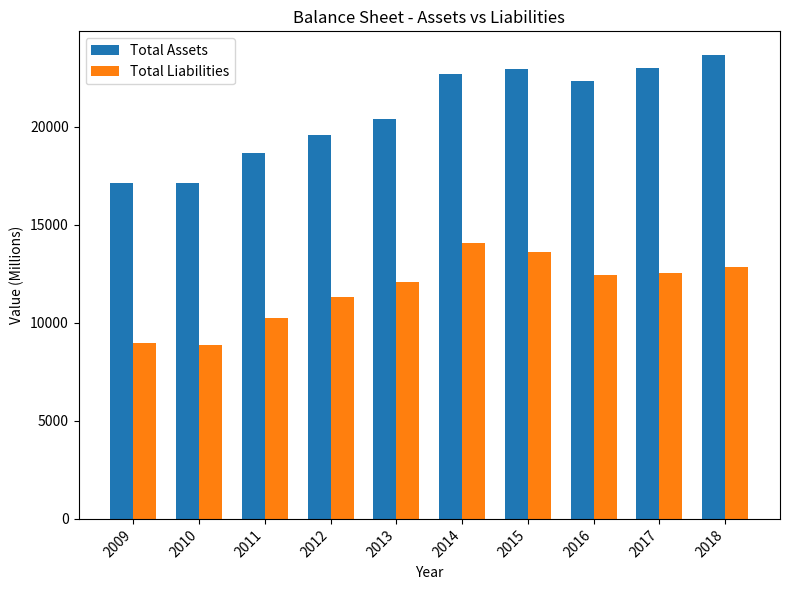

Does the chart contain stacked bars?

No